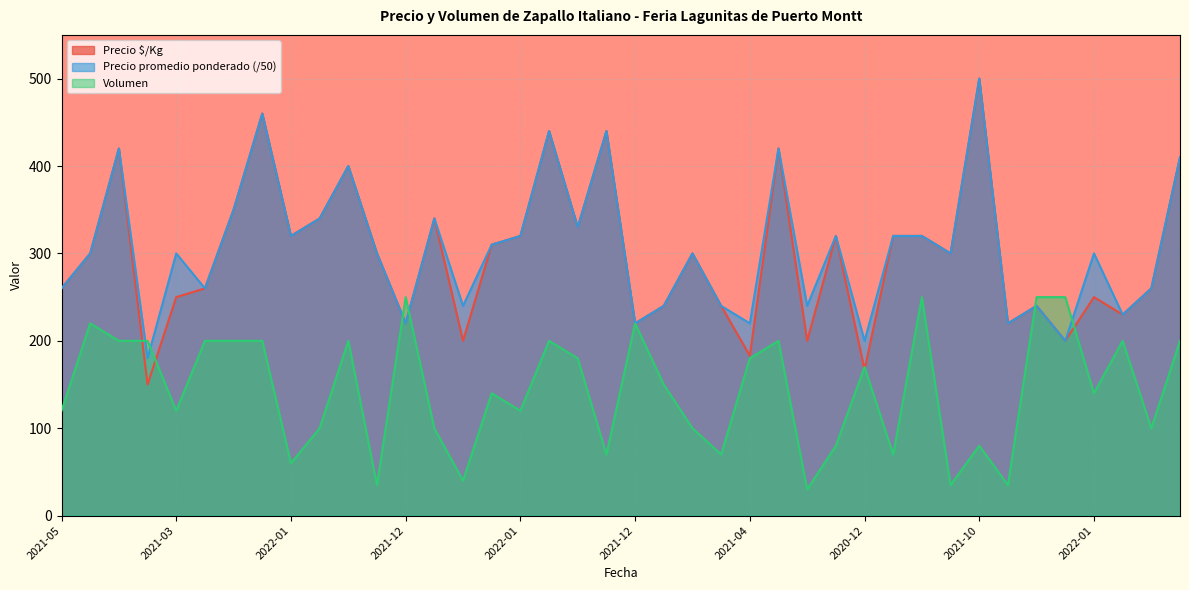

How many categories are shown in the chart?

40